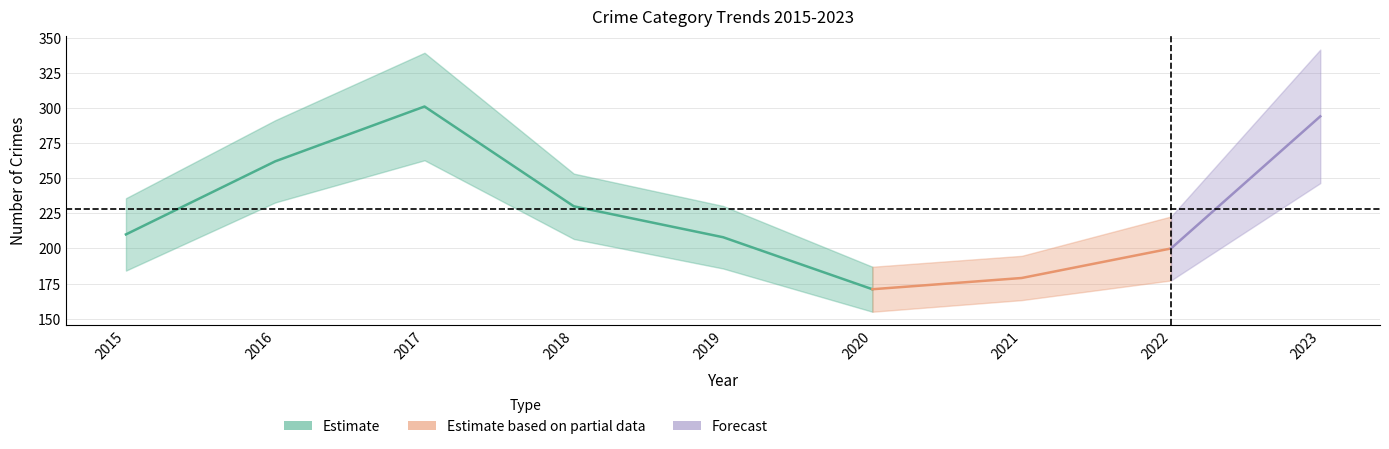

What is the maximum value shown in the chart?

301